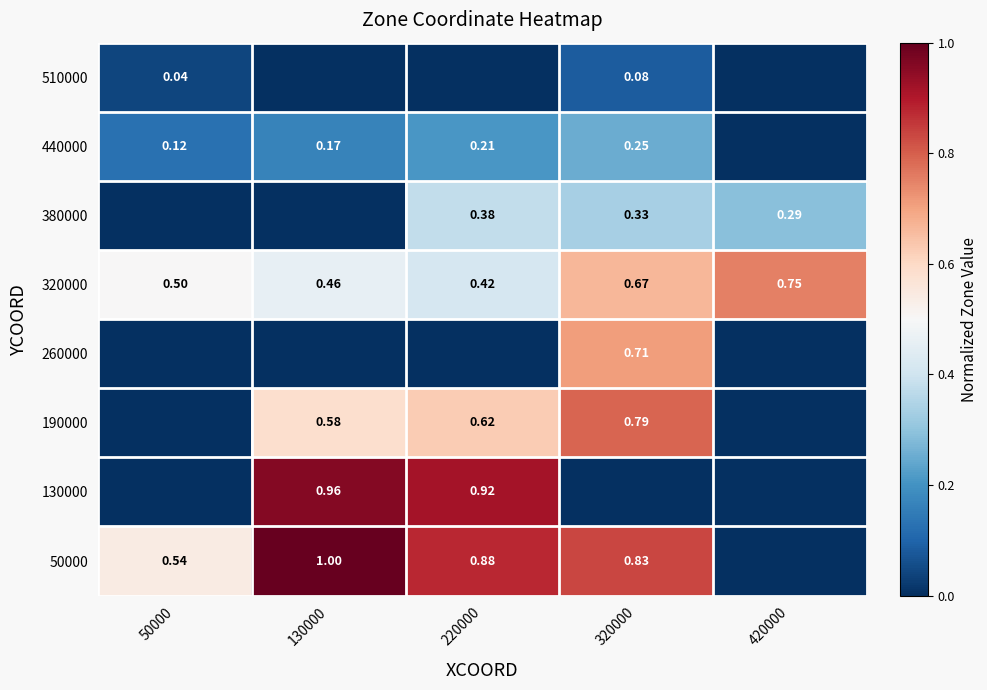

Is the value of 190000 at 220000 greater than the value of 320000 at 320000?

No